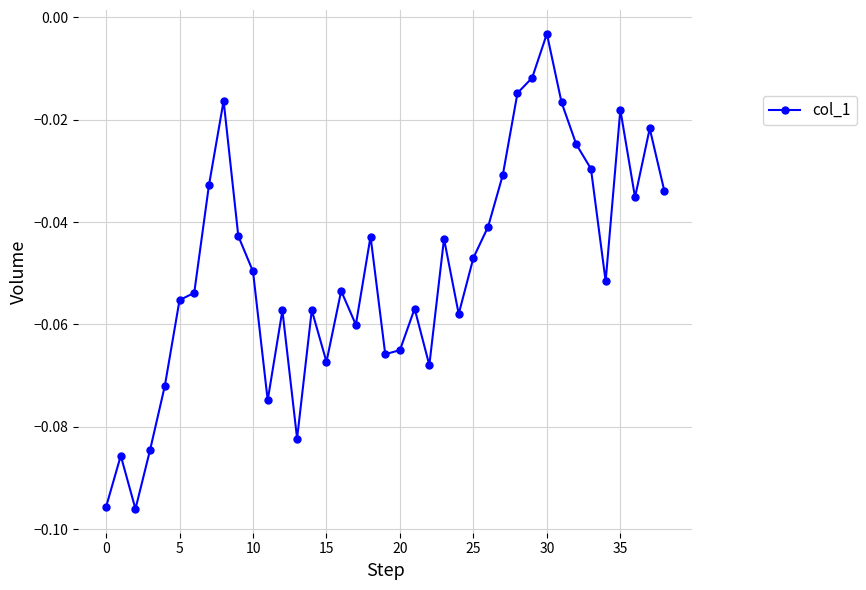

What is the difference between the second highest and second lowest values?

0.1